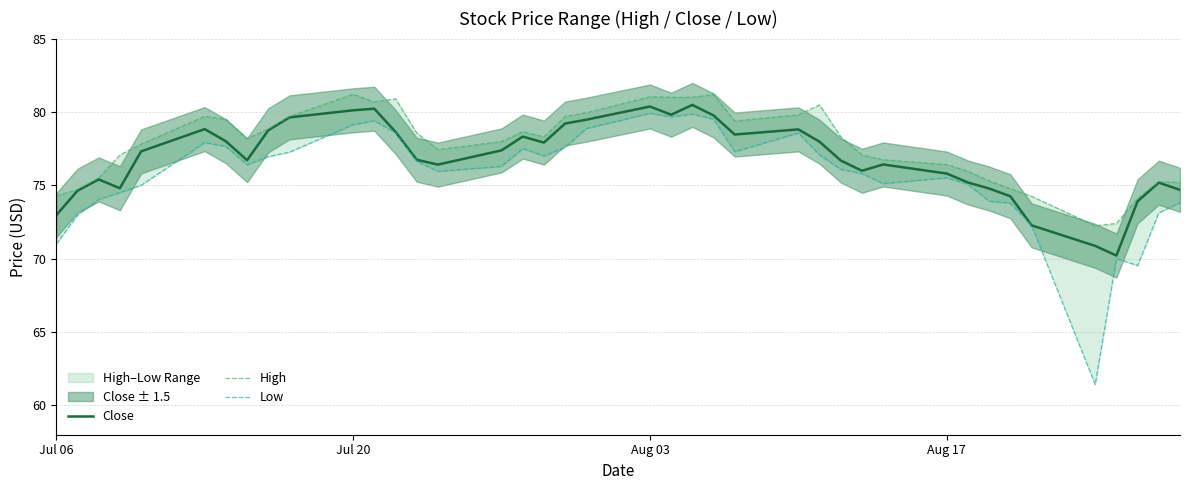

What is the highest value of the Close series?

80.5